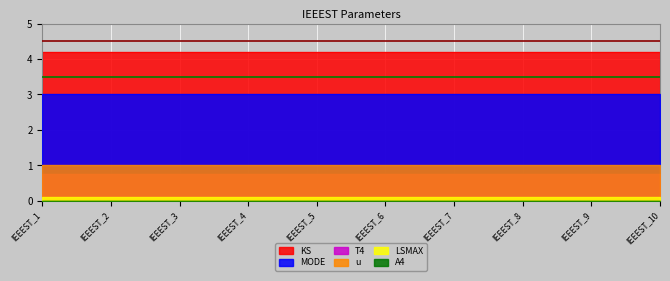

What is the highest value of the LSMAX series?

0.1